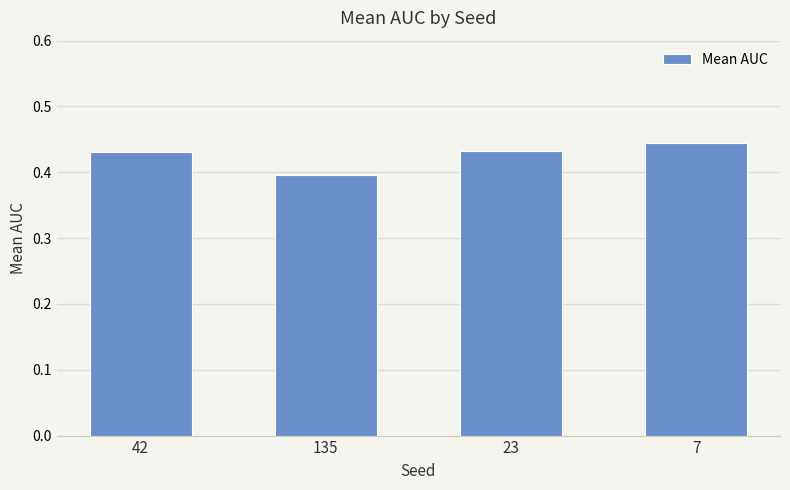

Count the values in the range 0 to 1.

4